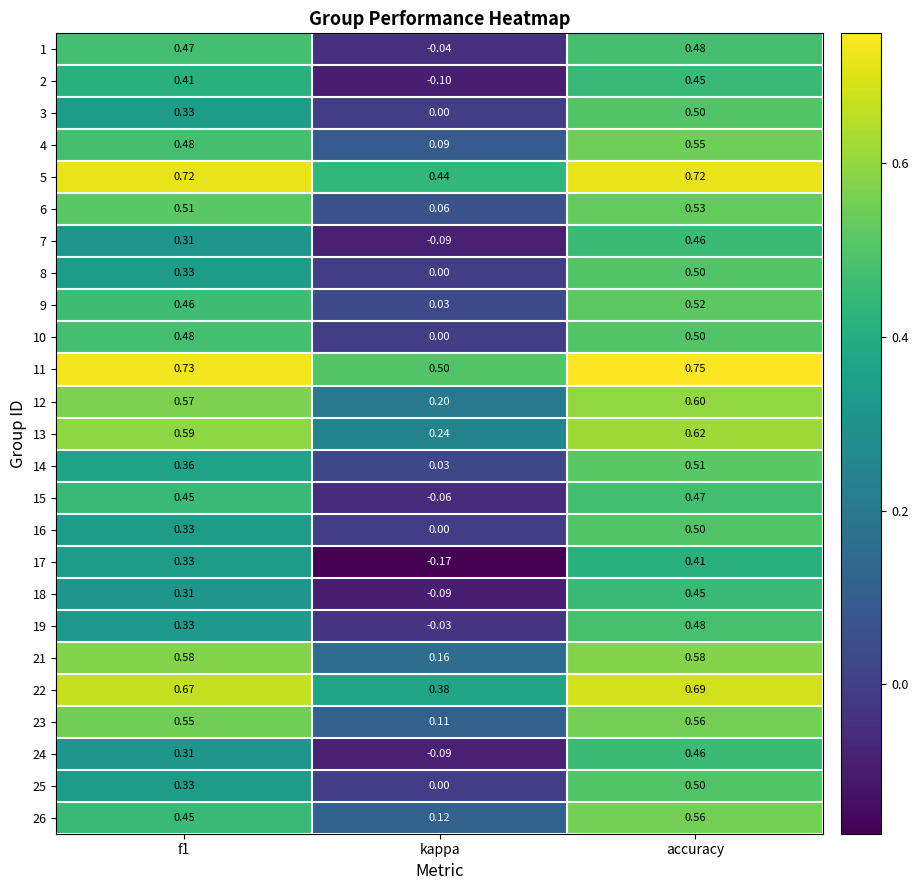

Where is 4 nearest to the value 0?

kappa